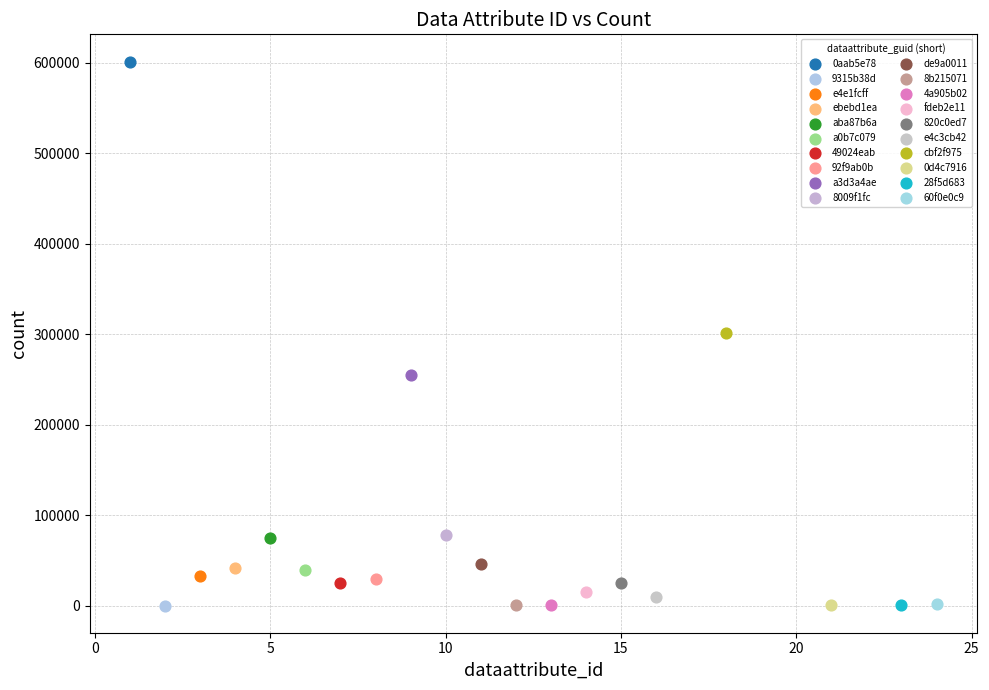

Which series contains the highest Y value?

0aab5e78